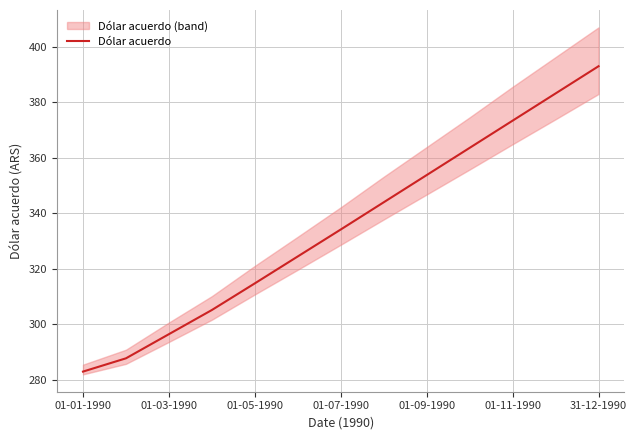

What is the maximum value shown in the chart?

393.0